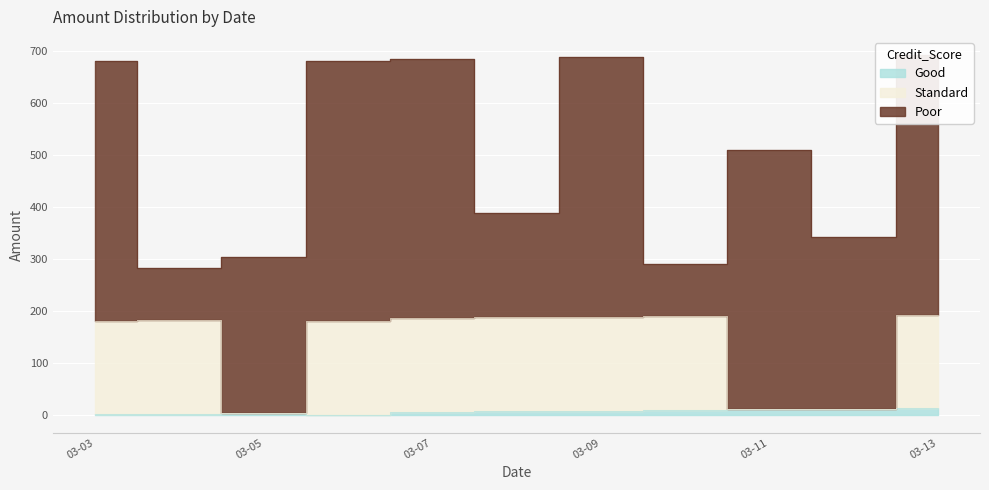

Rank the categories by Good value from lowest to highest.

2016-03-06, 2016-03-03, 2016-03-04, 2016-03-05, 2016-03-07, 2016-03-08, 2016-03-09, 2016-03-10, 2016-03-11, 2016-03-12, 2016-03-13